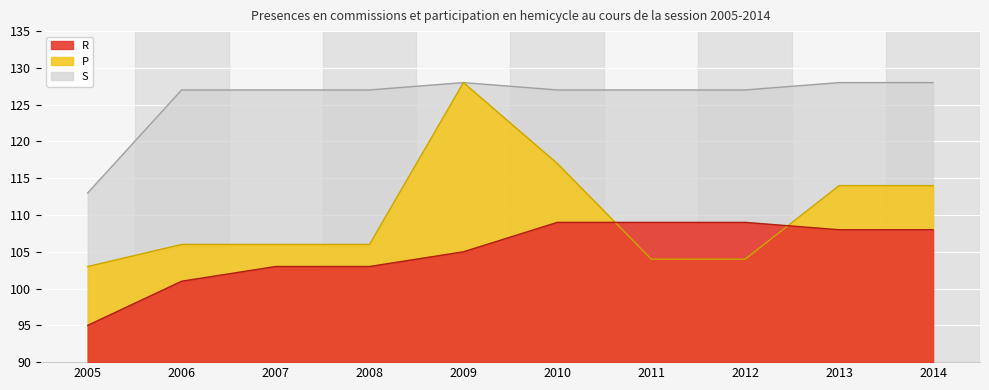

What is the approximate value of P at 2011, to the nearest 10?

100